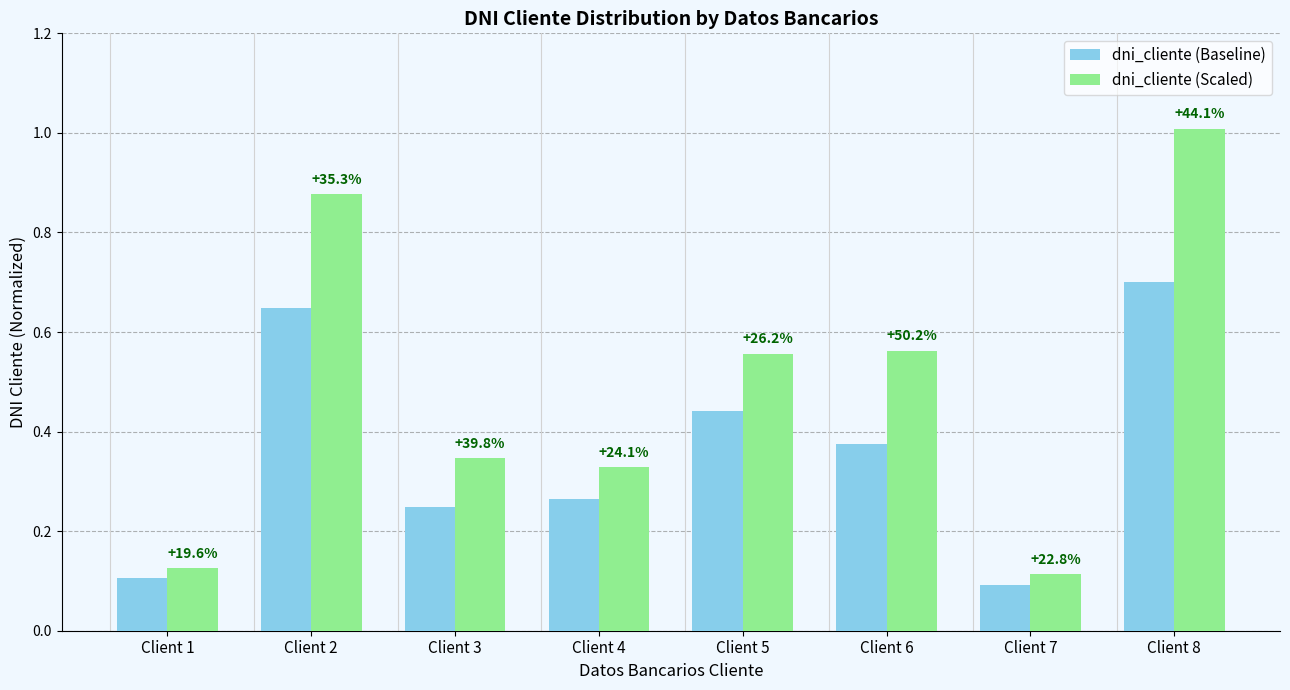

What is the highest value of the dni_cliente (Baseline) series?

0.7